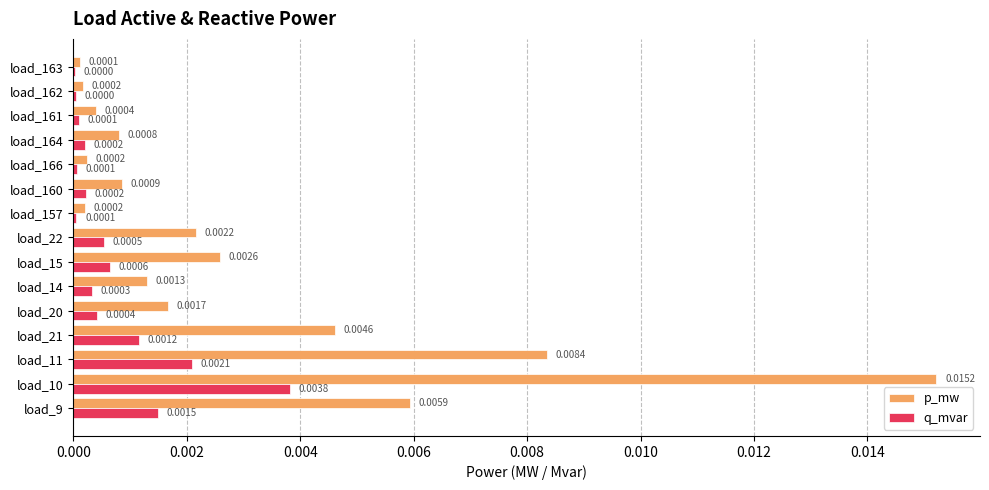

Is the value of p_mw at load_9 greater than the value of q_mvar at load_162?

Yes